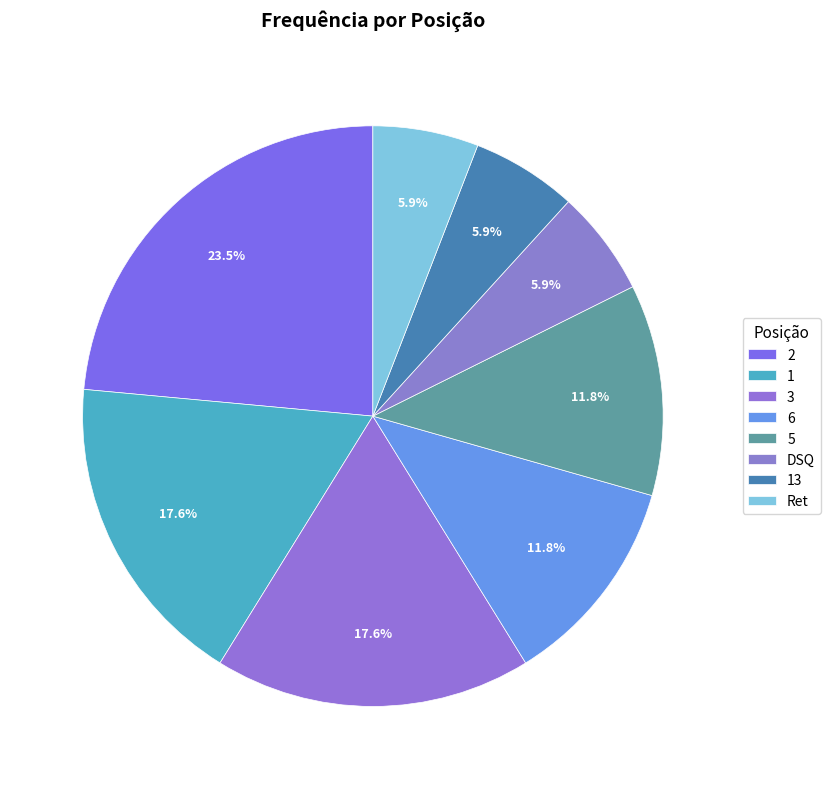

What percentage is the Ret slice, to the nearest percent?

6%